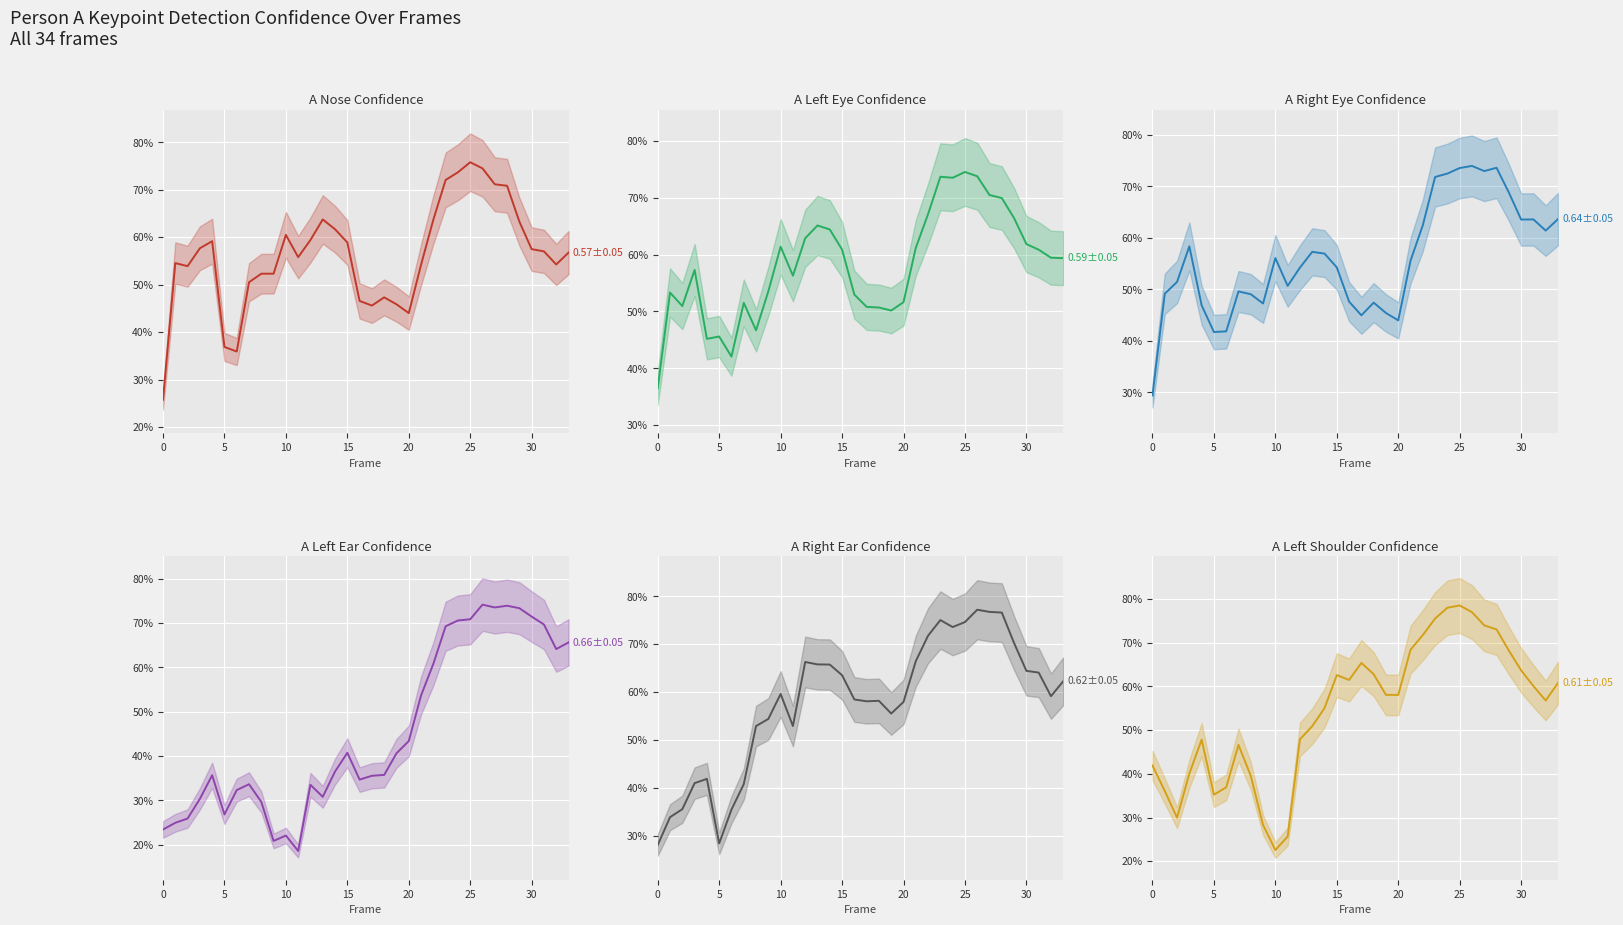

How many lines are shown in the chart?

6